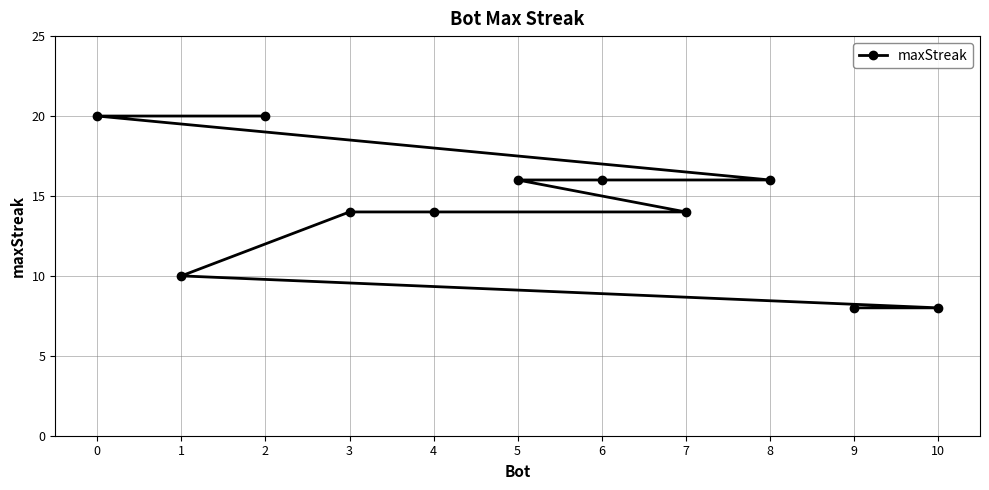

What is the value of the 2nd point from the left?

10